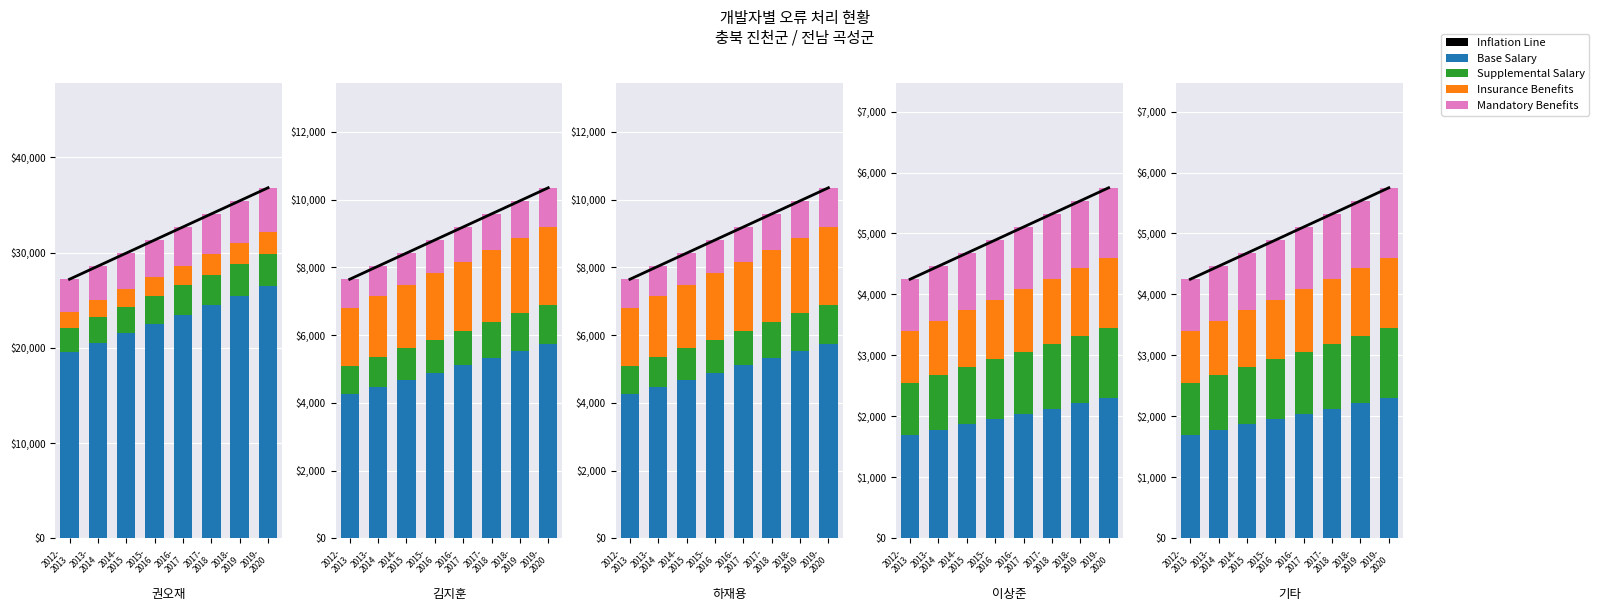

How many Inflation Line values are between 4678 and 5535?

5